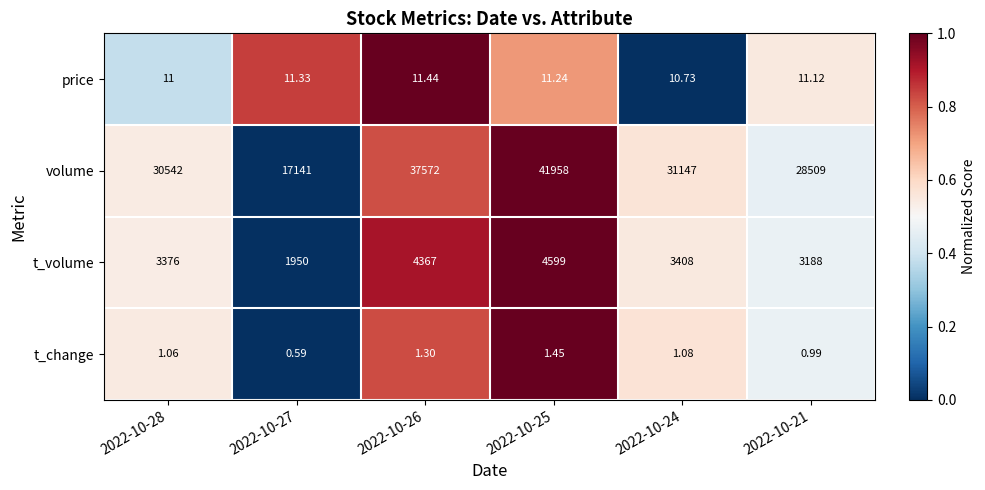

List the series in order of their peak value, highest first.

volume, t_volume, price, t_change